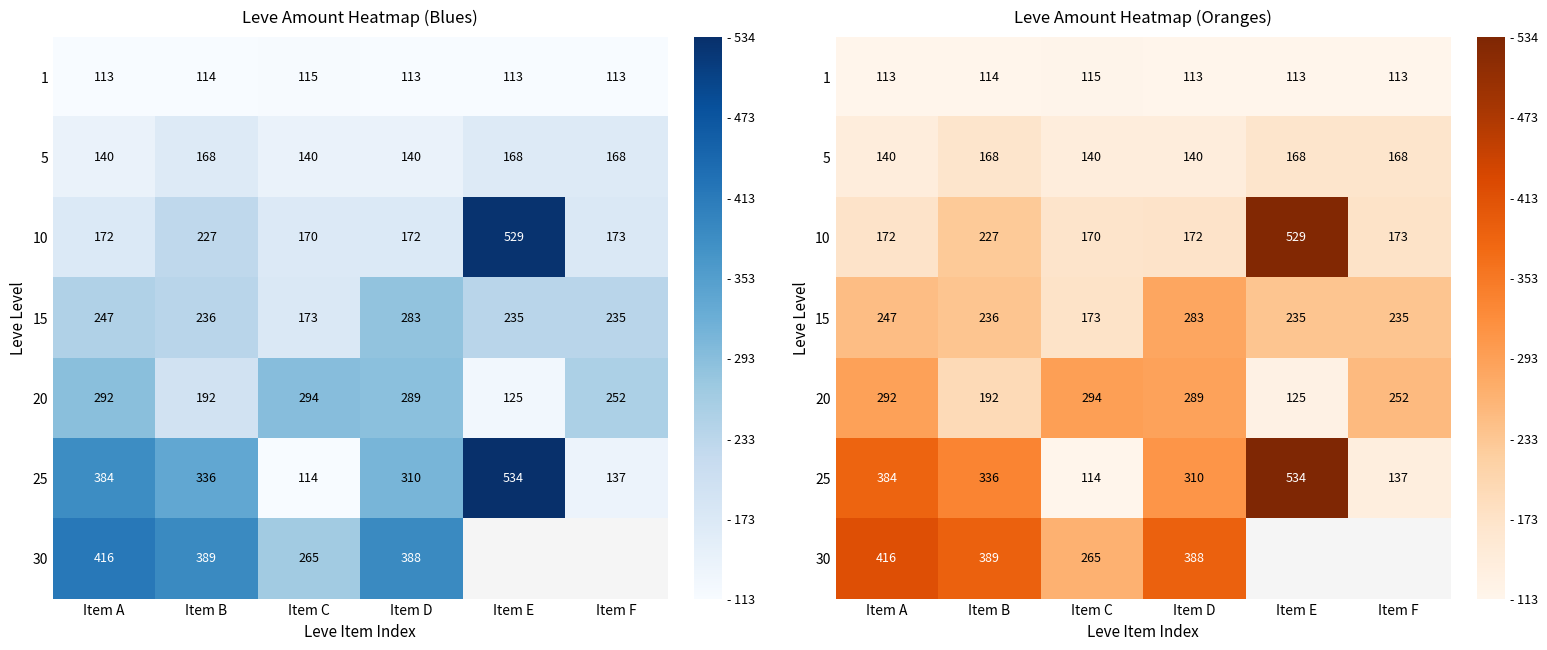

Is the value of 1 at Item B greater than the value of 15 at Item C?

No